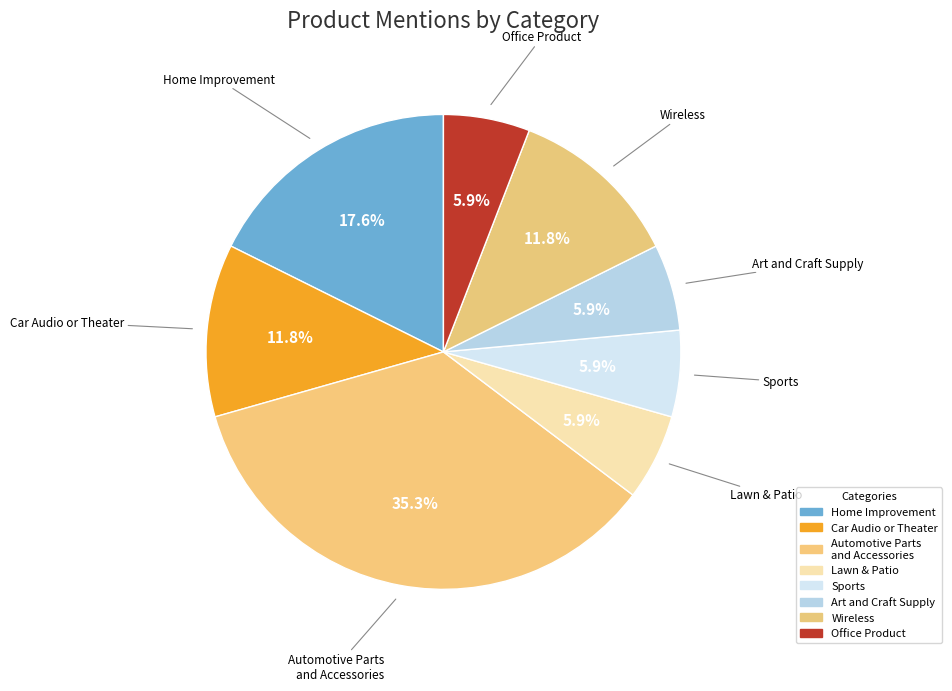

Is it true that Car Audio or Theater is 12% of the pie?

True